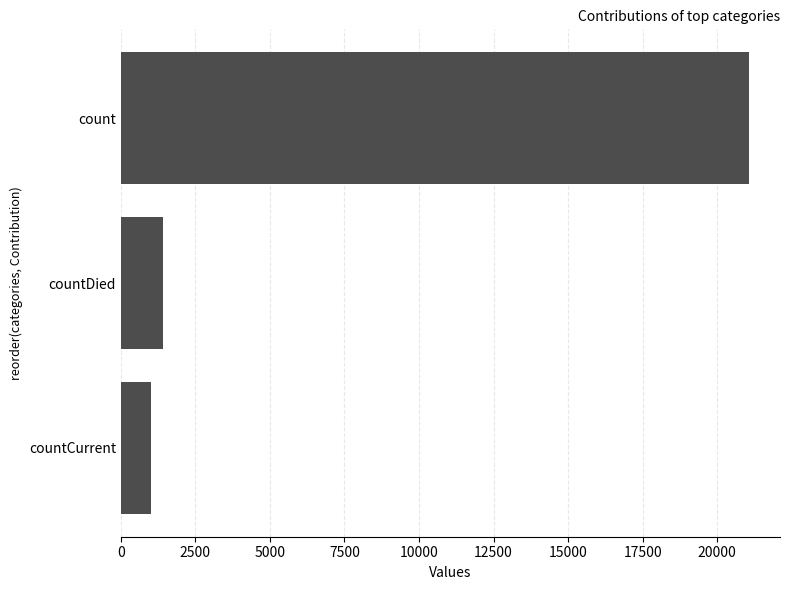

What is the approximate value at count?

21050